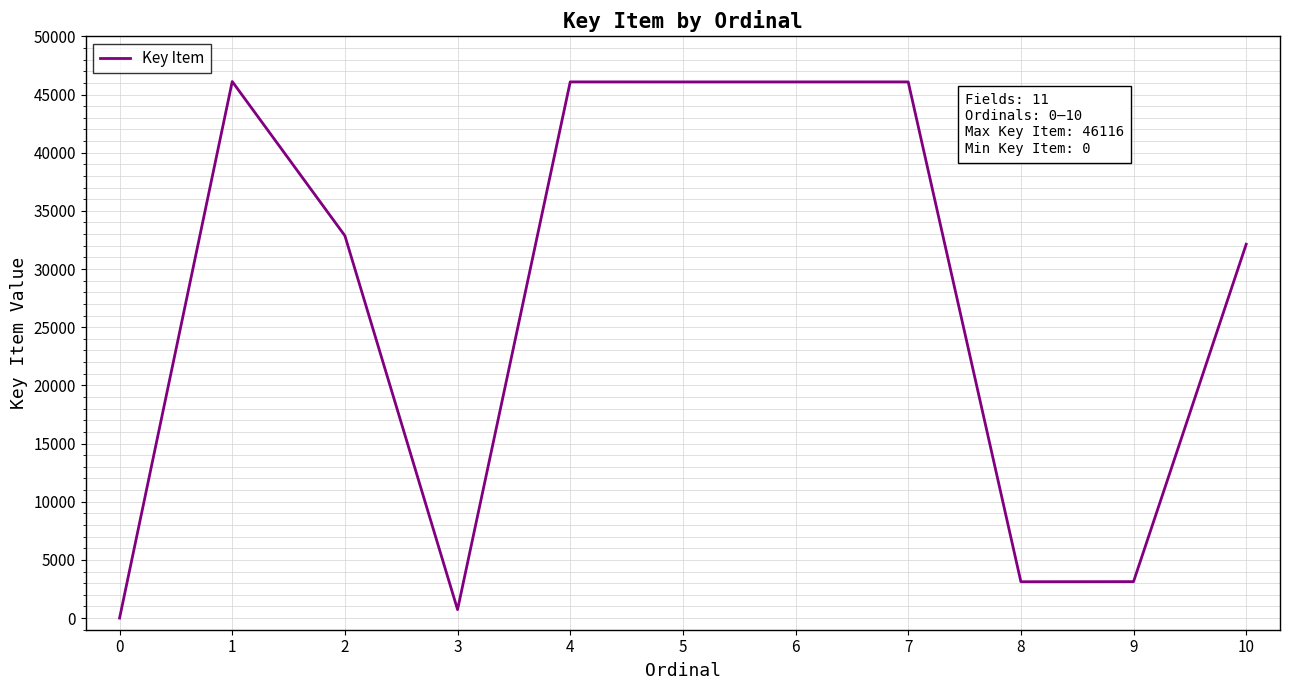

What is the difference between the values at 3 and 8?

2397